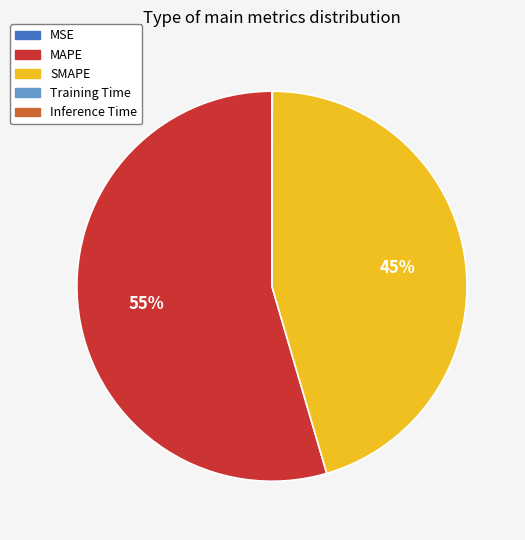

Which slice is the largest?

MAPE